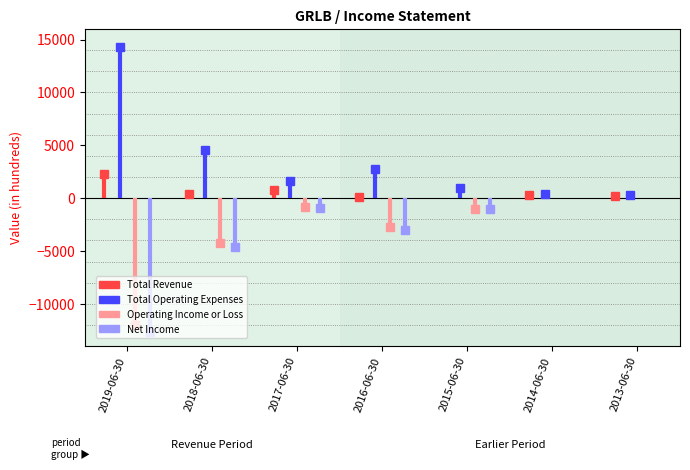

Which series has the largest total across all categories?

Total Operating Expenses